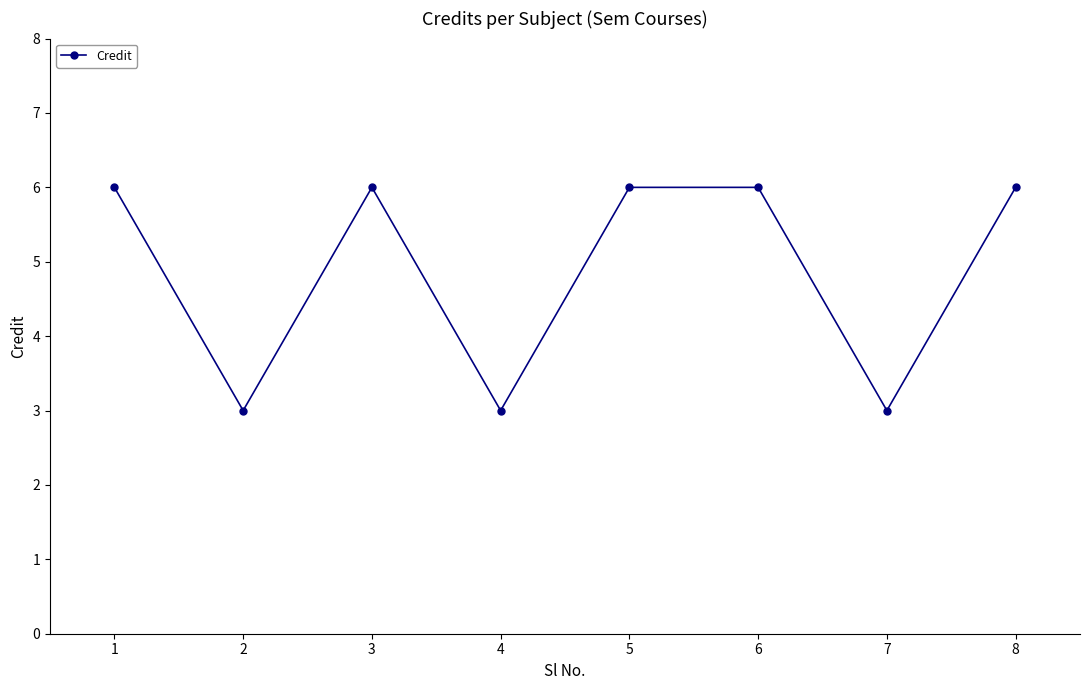

What is the maximum value shown in the chart?

6